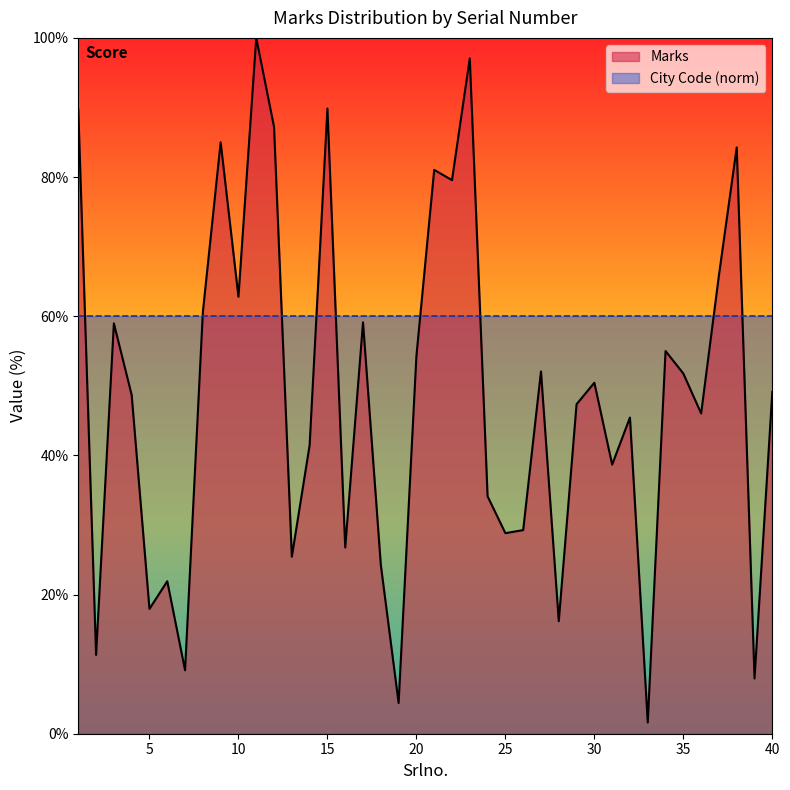

How many values are below 49?

20